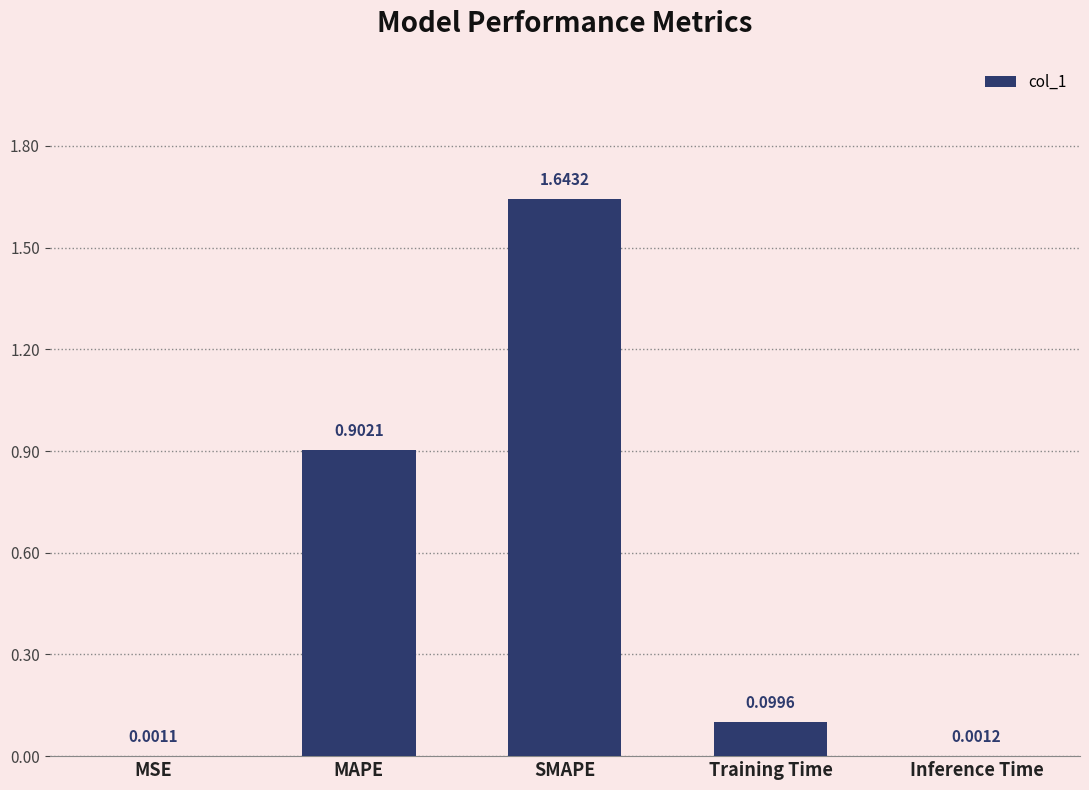

Which category has the highest value across all series?

SMAPE